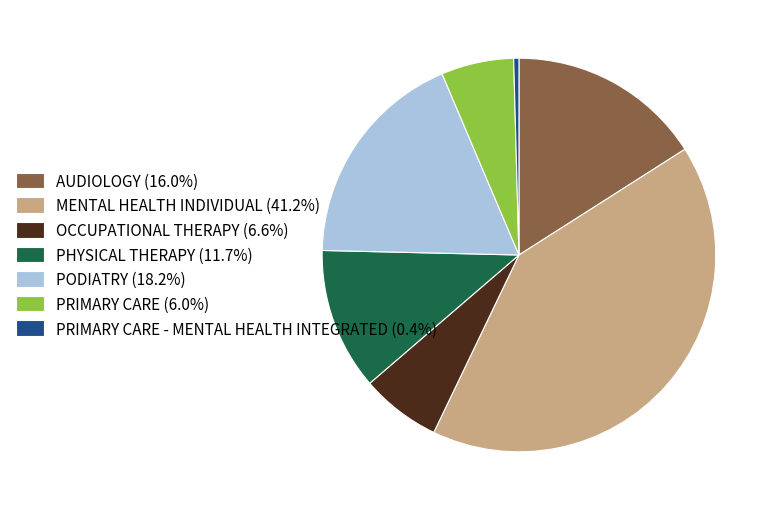

Is the sum of PHYSICAL THERAPY (11.7%) and MENTAL HEALTH INDIVIDUAL (41.2%) greater than half?

Yes